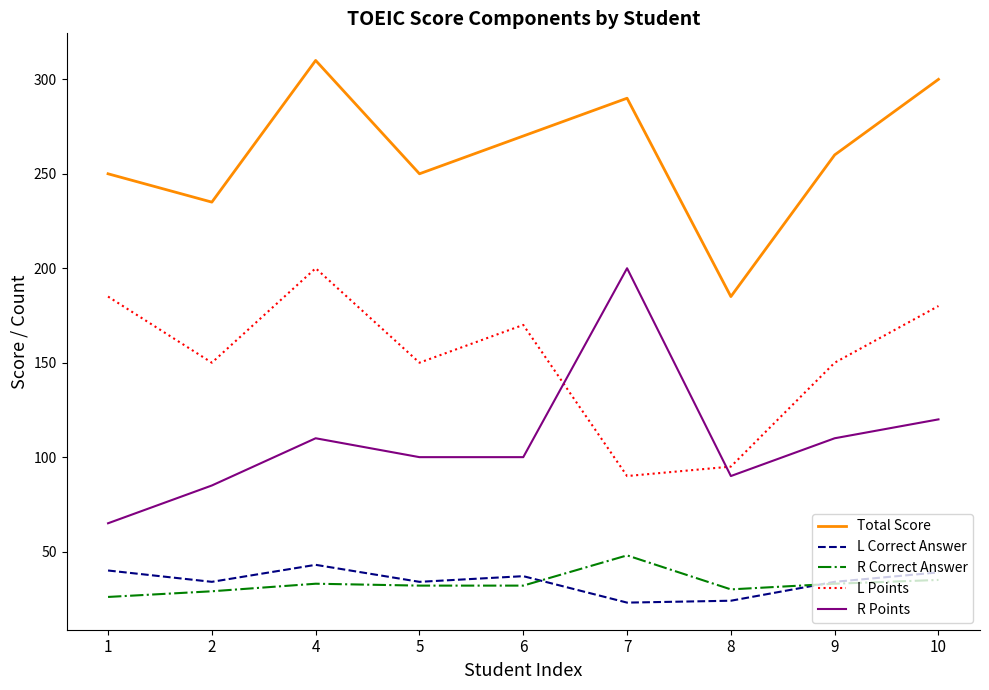

What are all the series names shown in the legend?

Total Score, L Correct Answer, R Correct Answer, L Points, R Points